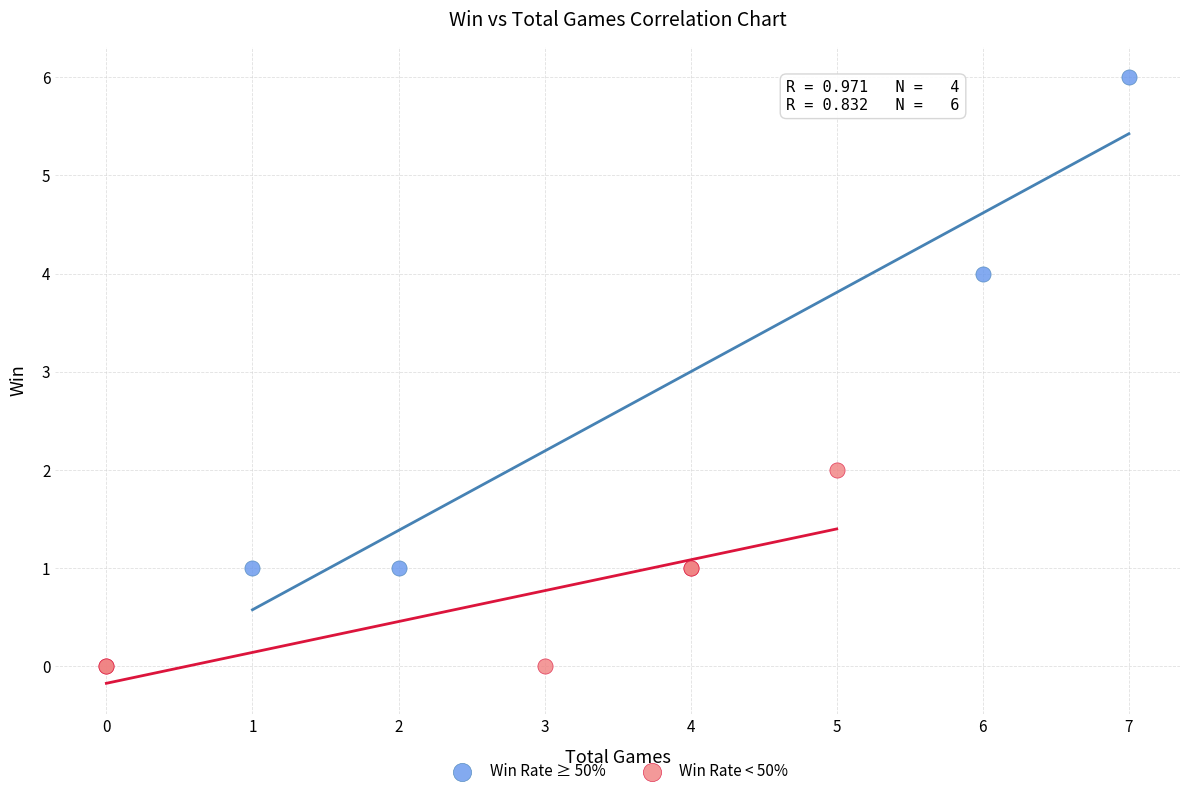

What are all the series names shown in the legend?

Win Rate ≥ 50%, Win Rate < 50%